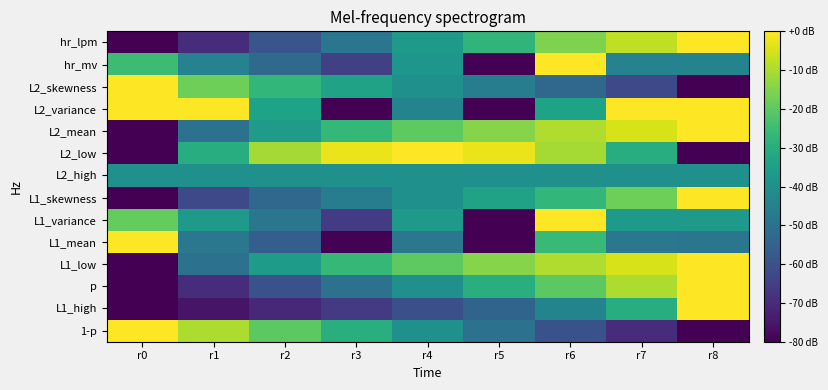

At which category is the sum across all series the highest?

r6